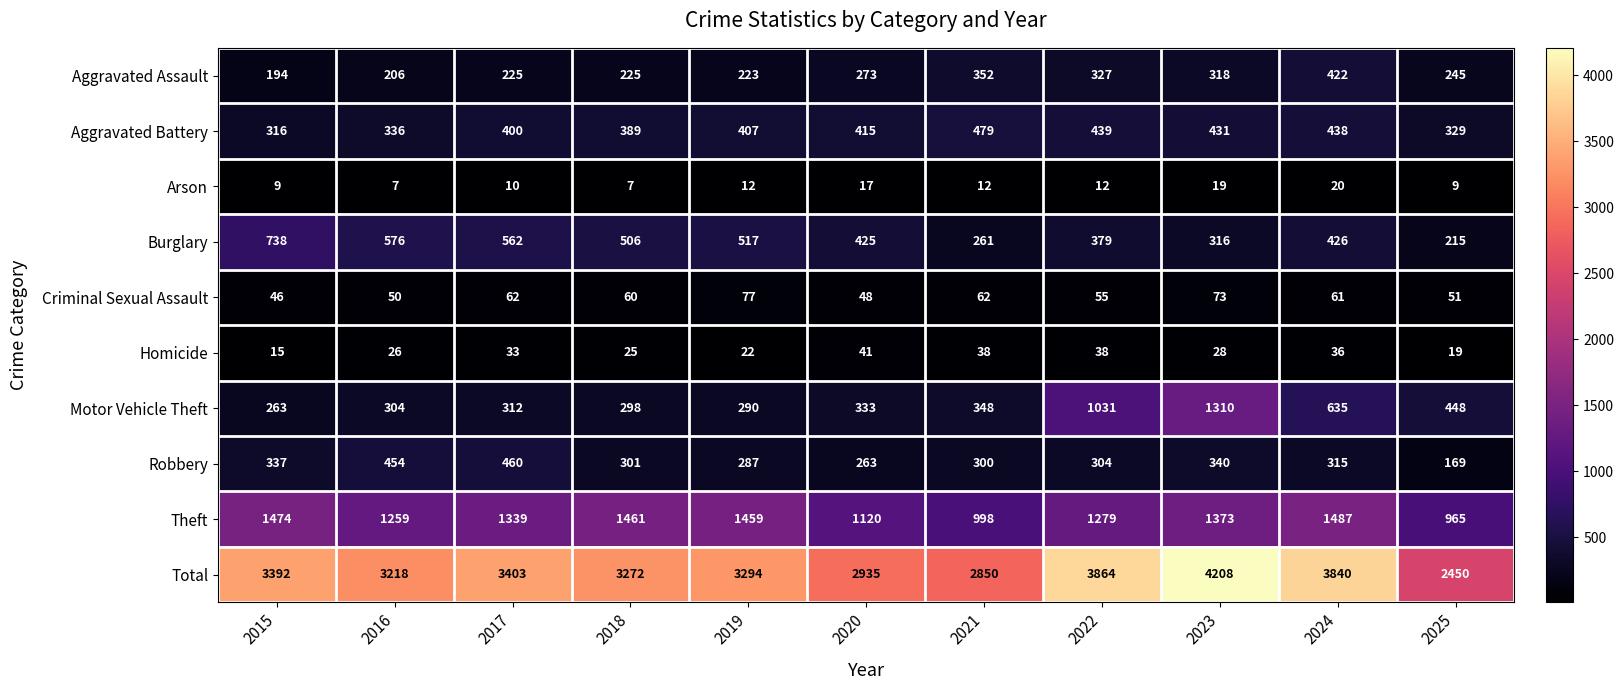

How many series are shown in this chart?

10